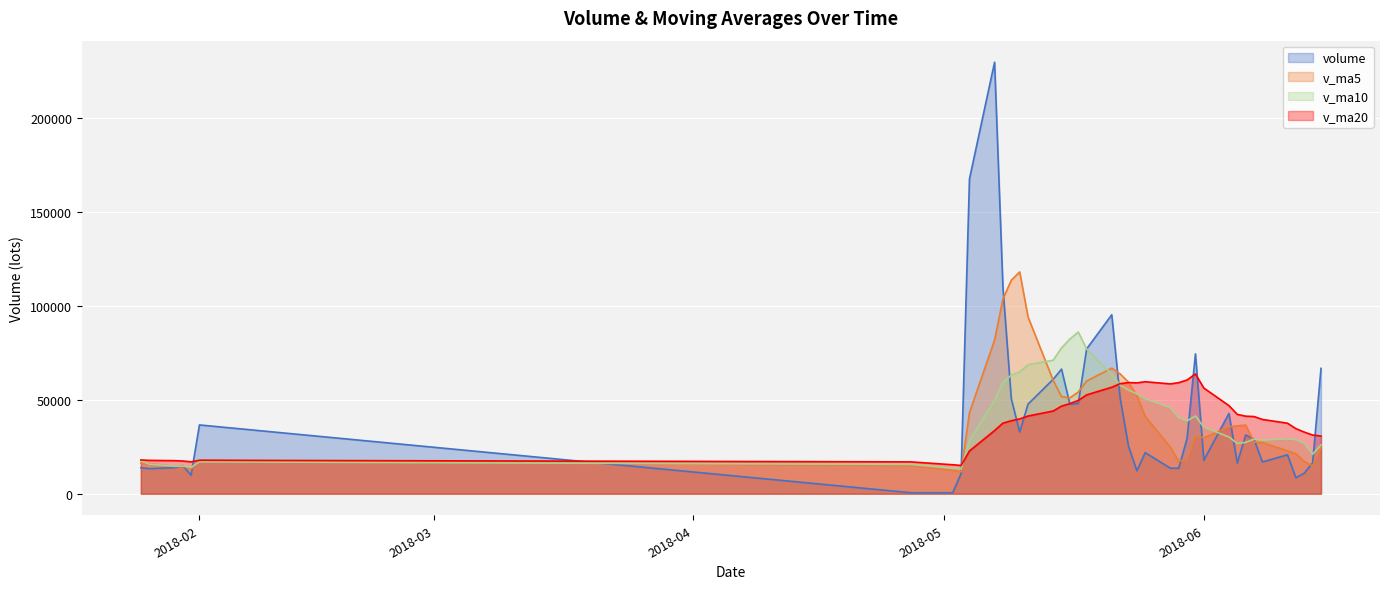

What position from the left is volume?

1